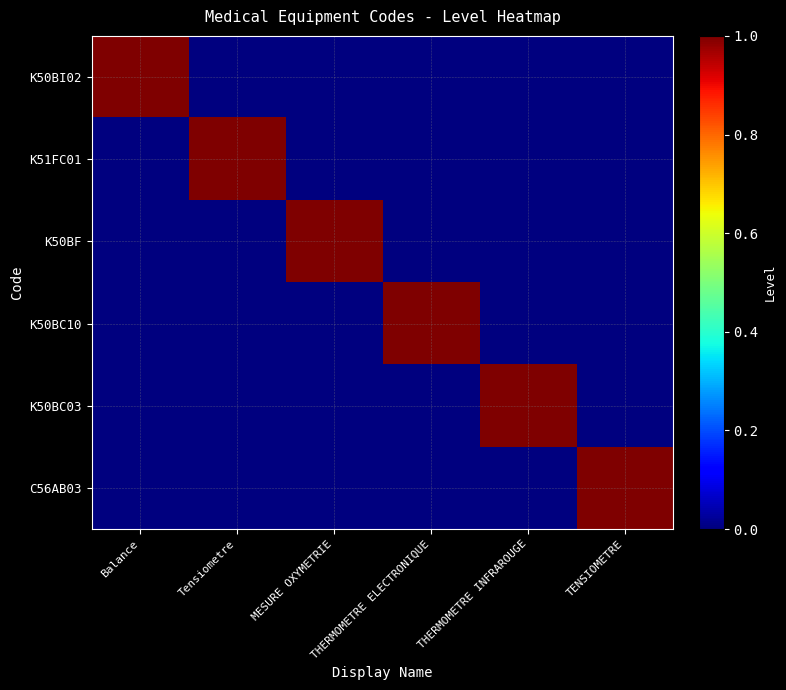

Which has a higher value, TENSIOMETRE or Tensiometre?

TENSIOMETRE